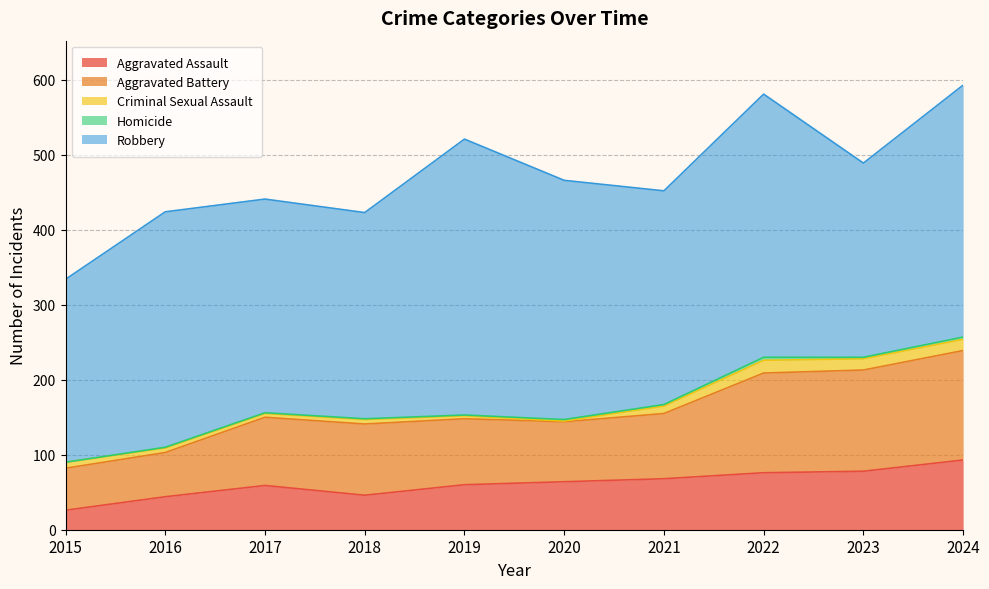

What is the value of the Robbery point at the 3rd from the left?

285